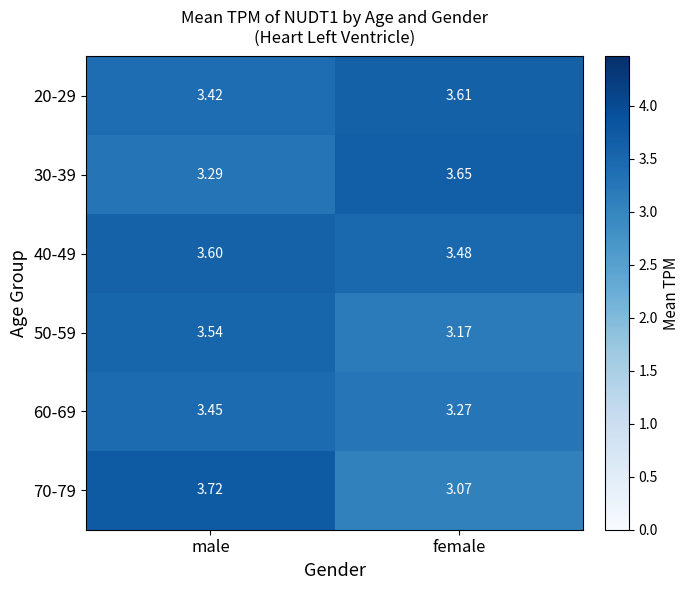

Which series has the largest total across all categories?

40-49